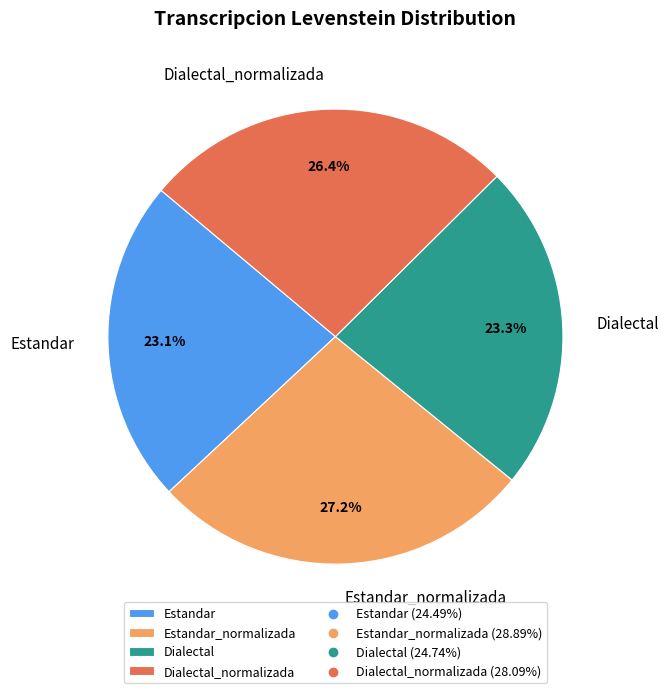

What is the ratio of the value at Estandar to the value at Dialectal_normalizada?

0.9